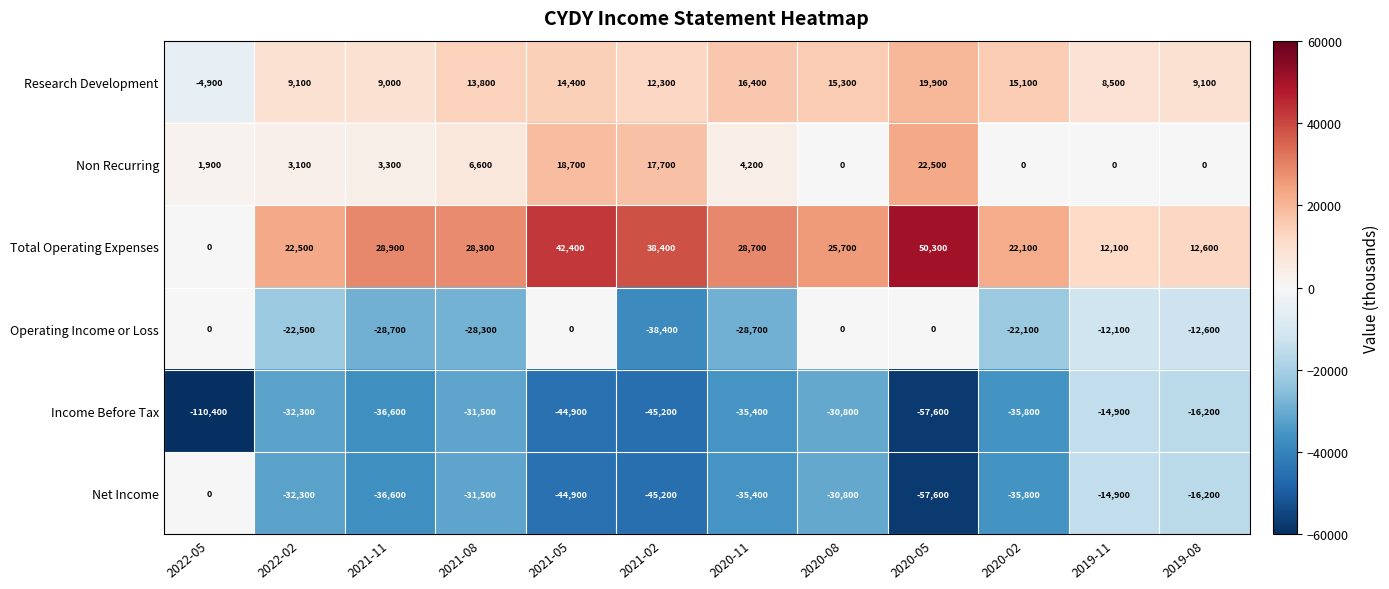

Between 2021-05 and 2019-11, which series saw the biggest shift?

Total Operating Expenses